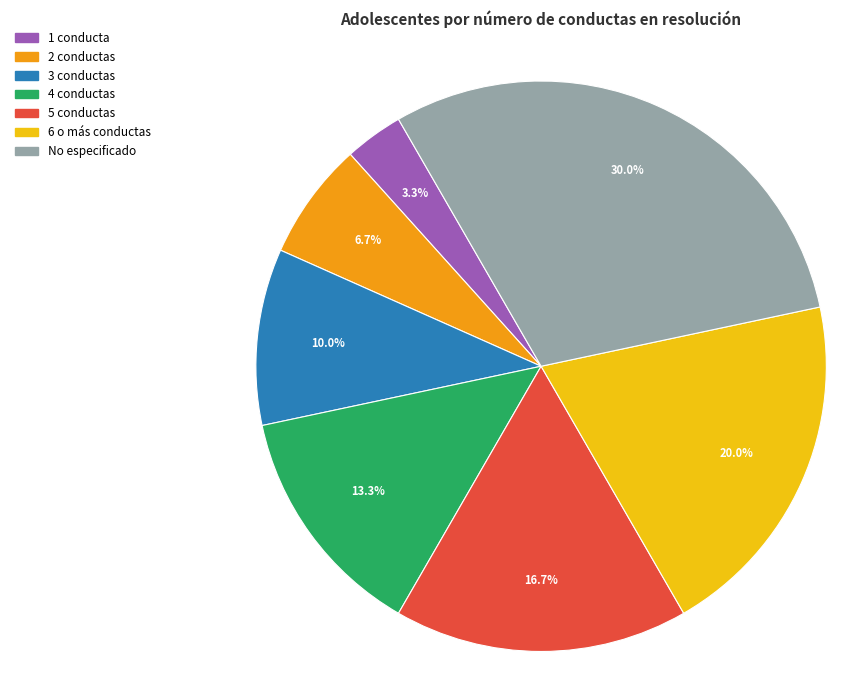

Is it true that 5 conductas is 17% of the pie?

True